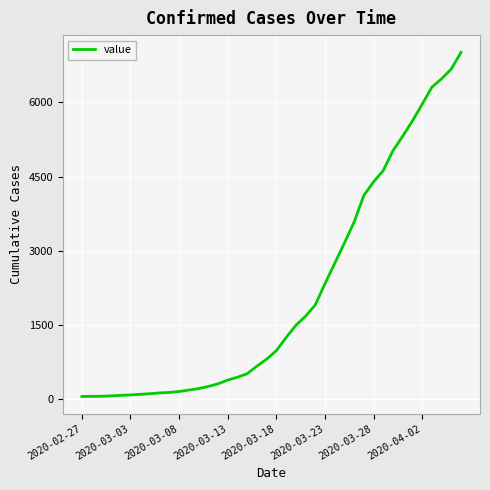

What is the difference between the maximum and minimum values?

6963